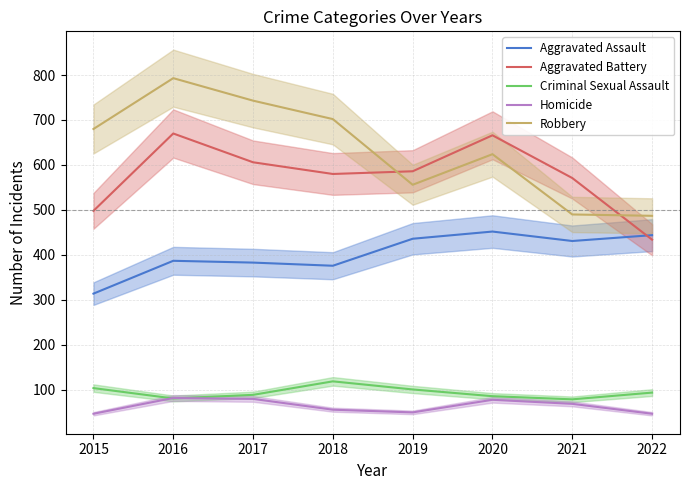

True or false: Homicide has a value of 20 at 2019.

False